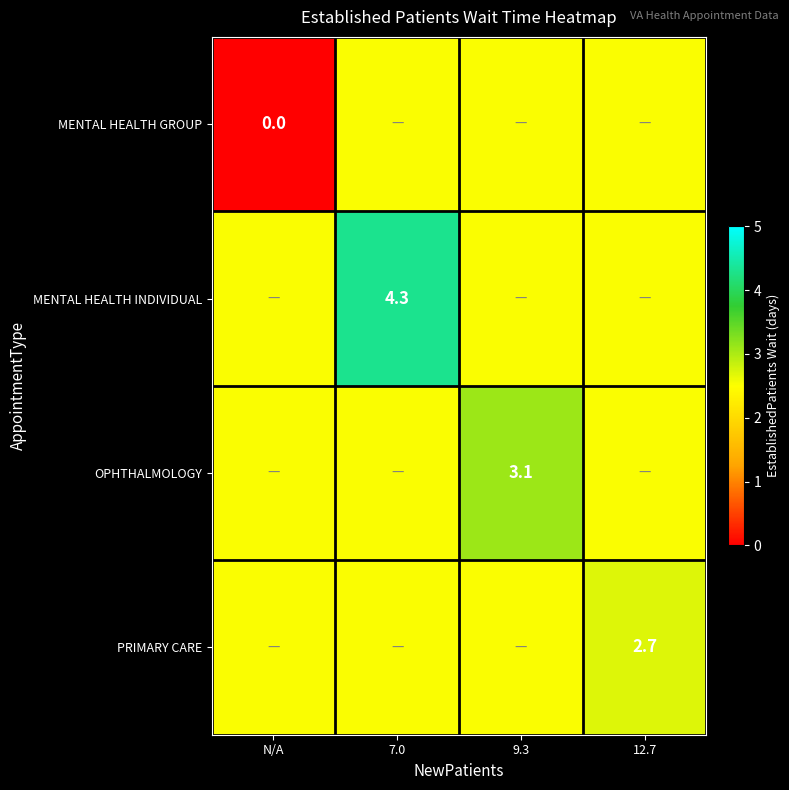

What is the greatest value displayed?

4.3